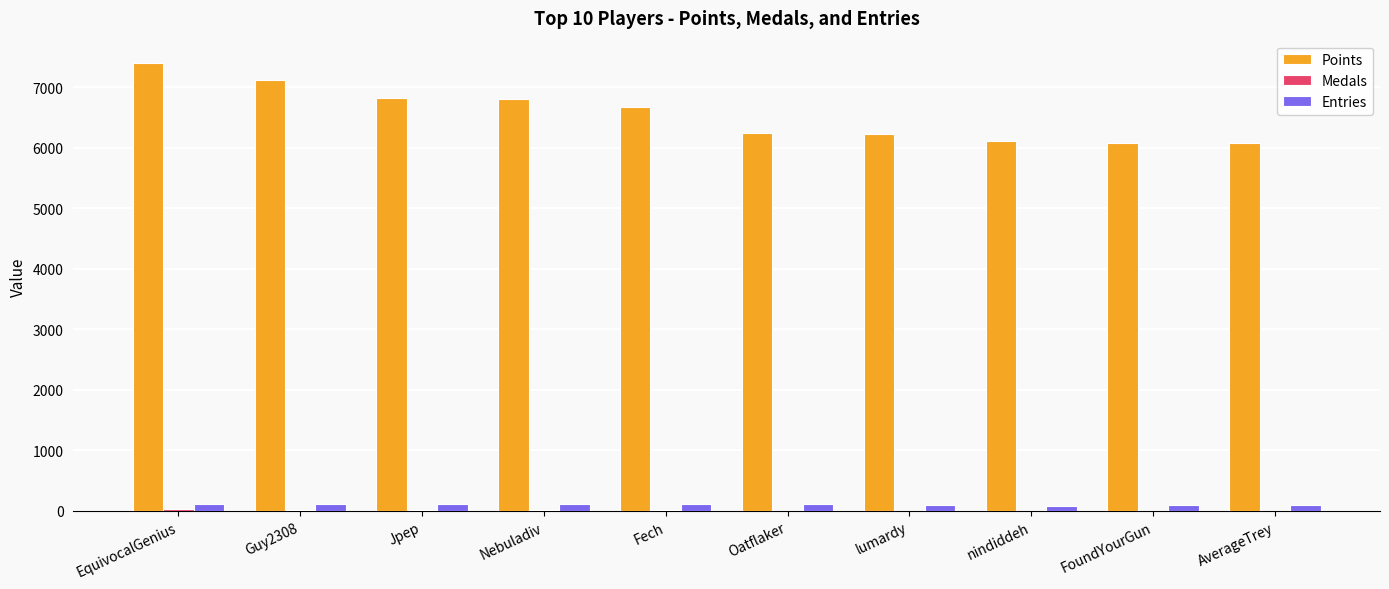

What is the sum of all Points values?

65567